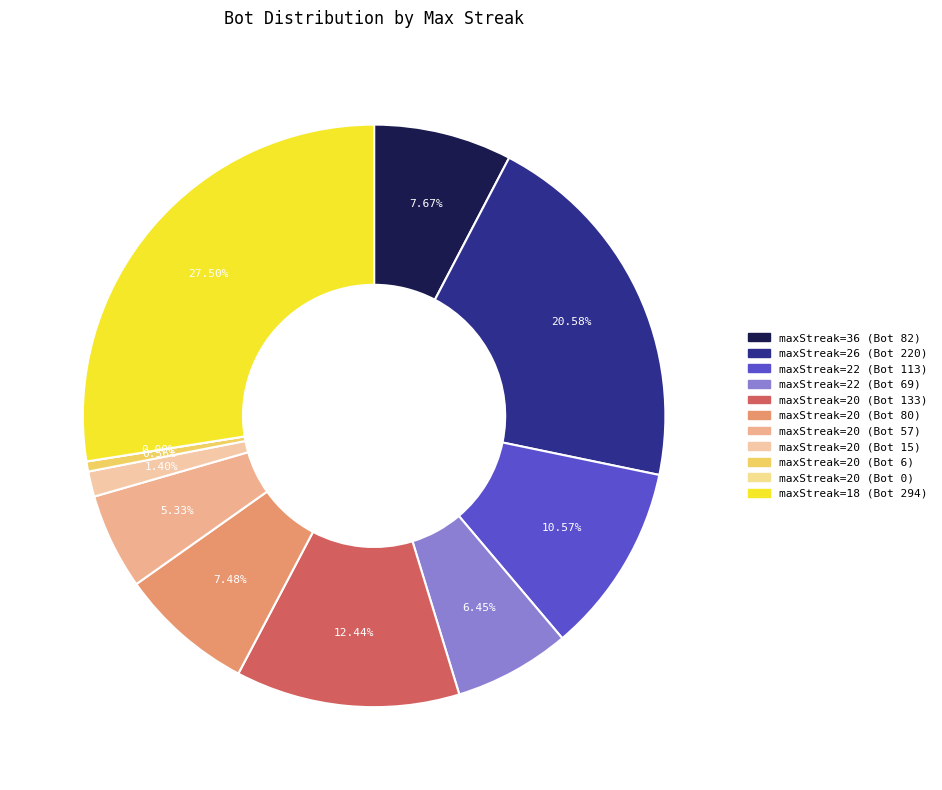

Which category has the smallest portion of the pie?

20